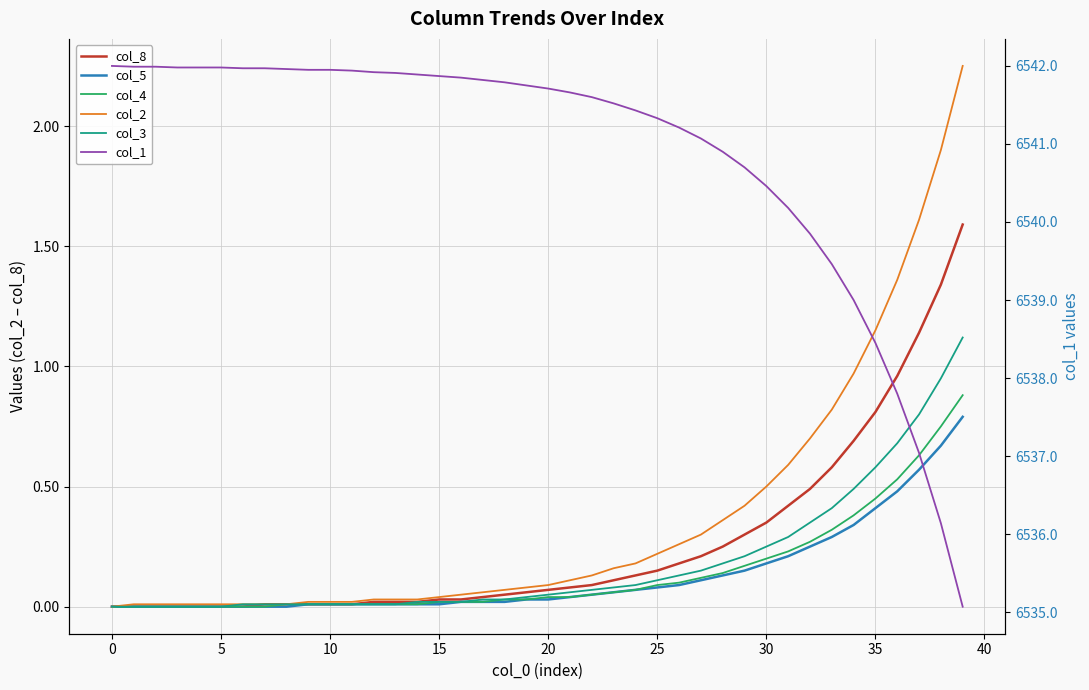

What is the difference between the second highest and second lowest values in the col_1 series?

5.8